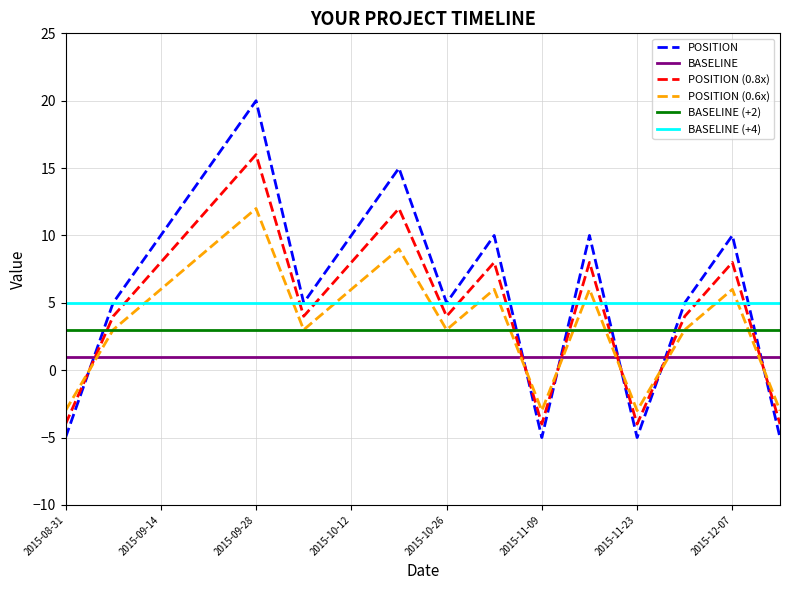

What is the minimum value for POSITION?

-5